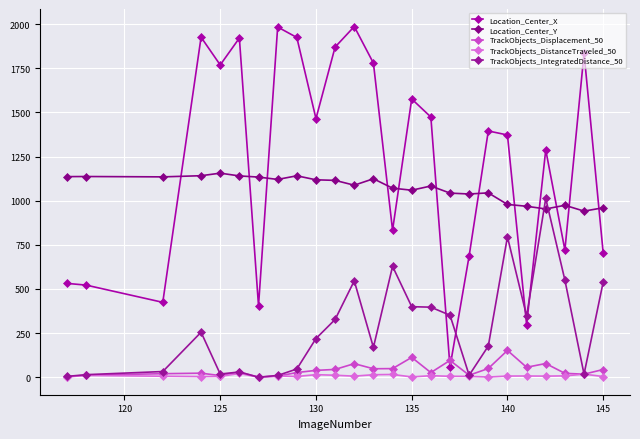

True or false: TrackObjects_Displacement_50 and Location_Center_X intersect in this chart.

True